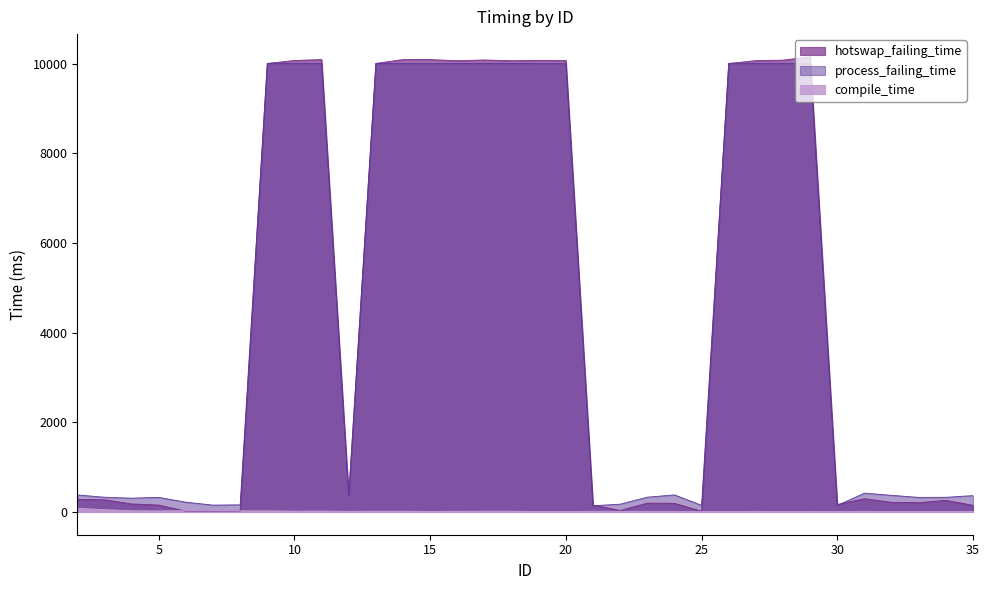

Reading left to right, transcribe all the data shown in this chart.

hotswap_failing_time: 279	272	179	154	18	18	18	10004	10069	10090	363	10004	10090	10089	10065	10081	10064	10072	10071	154	33	197	193	17	10002	10066	10077	10150	167	295	215	207	259	149
process_failing_time: 380	329	308	325	218	153	159	10001	10000	10001	367	10001	10001	10000	10001	10001	10001	10000	10000	139	174	330	381	148	10006	10001	10001	10000	146	420	371	325	327	365
compile_time: 81	53	27	23	29	27	25	25	19	21	14	18	17	13	16	17	17	11	11	15	15	15	14	10	11	15	9	14	10	15	10	12	9	14